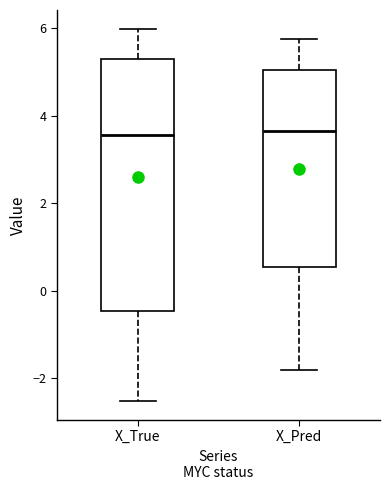

Where does the upper whisker of the box for X_True end on the y-axis? The values are not printed on the chart, so give them approximately, as read against the axis.

6.0